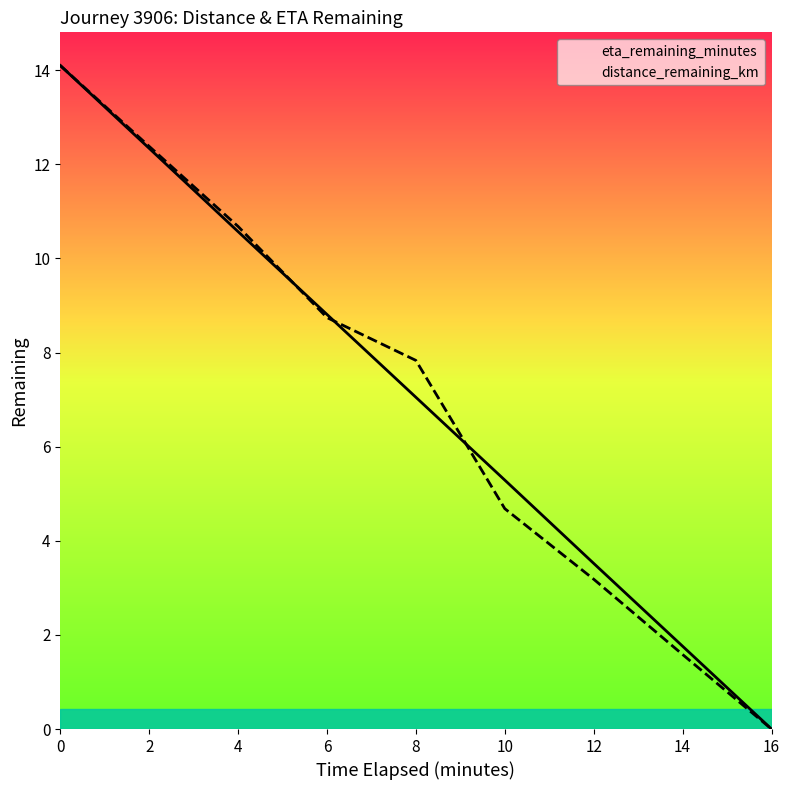

At which label is eta_remaining_minutes closest to 7?

8